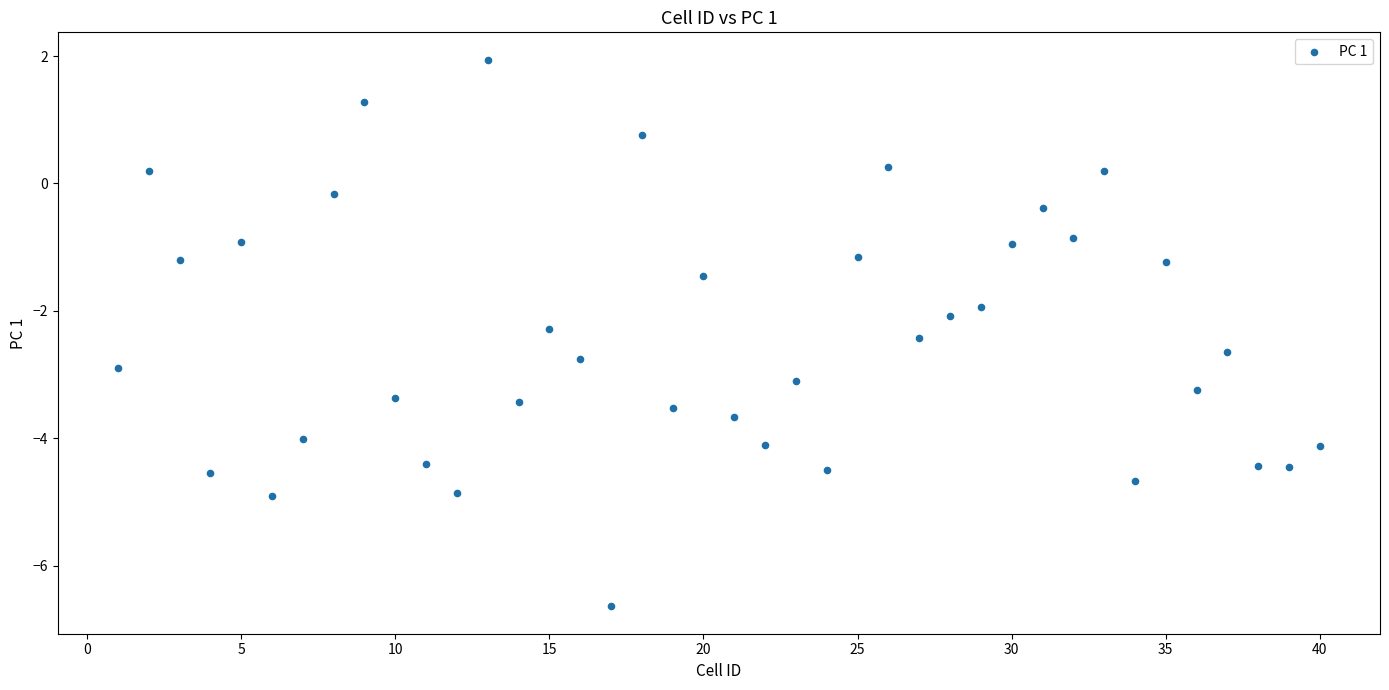

What is the range of X values (max minus min)?

39.0